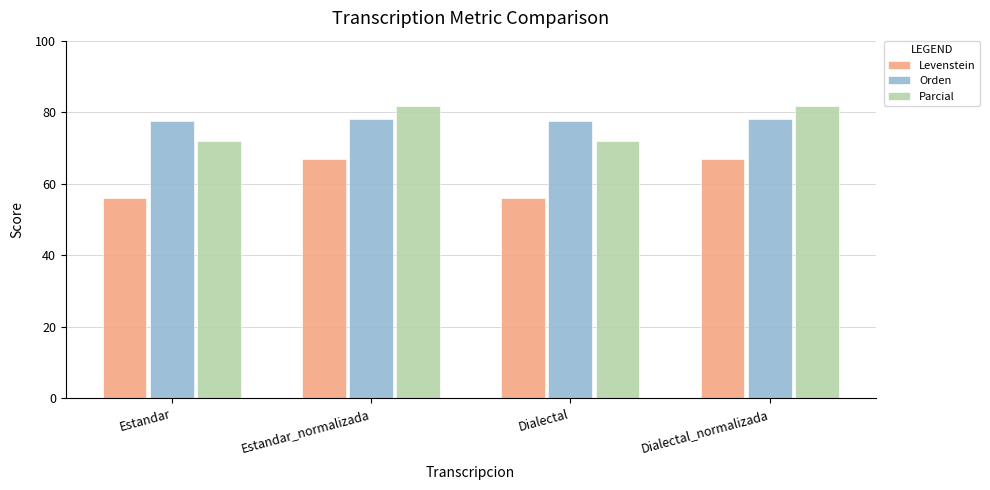

Is it true that Orden equals 78.0 at Estandar_normalizada?

True